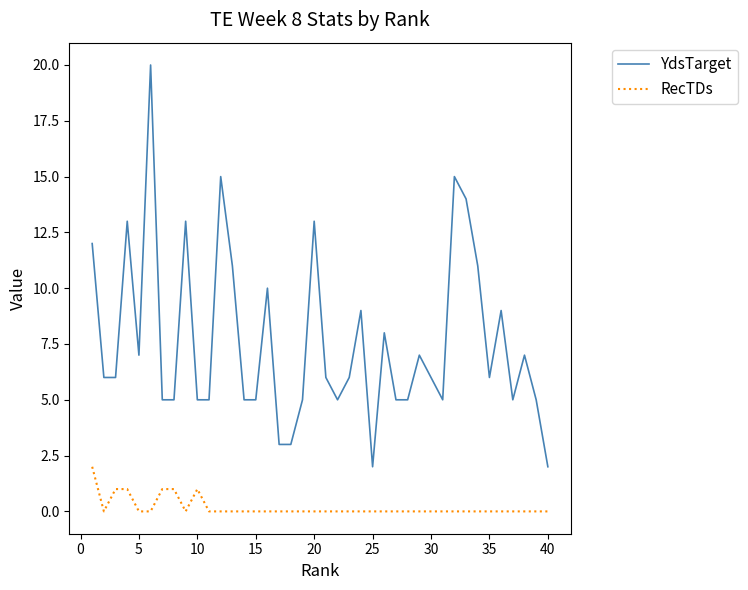

Which series has the largest range (max minus min)?

YdsTarget